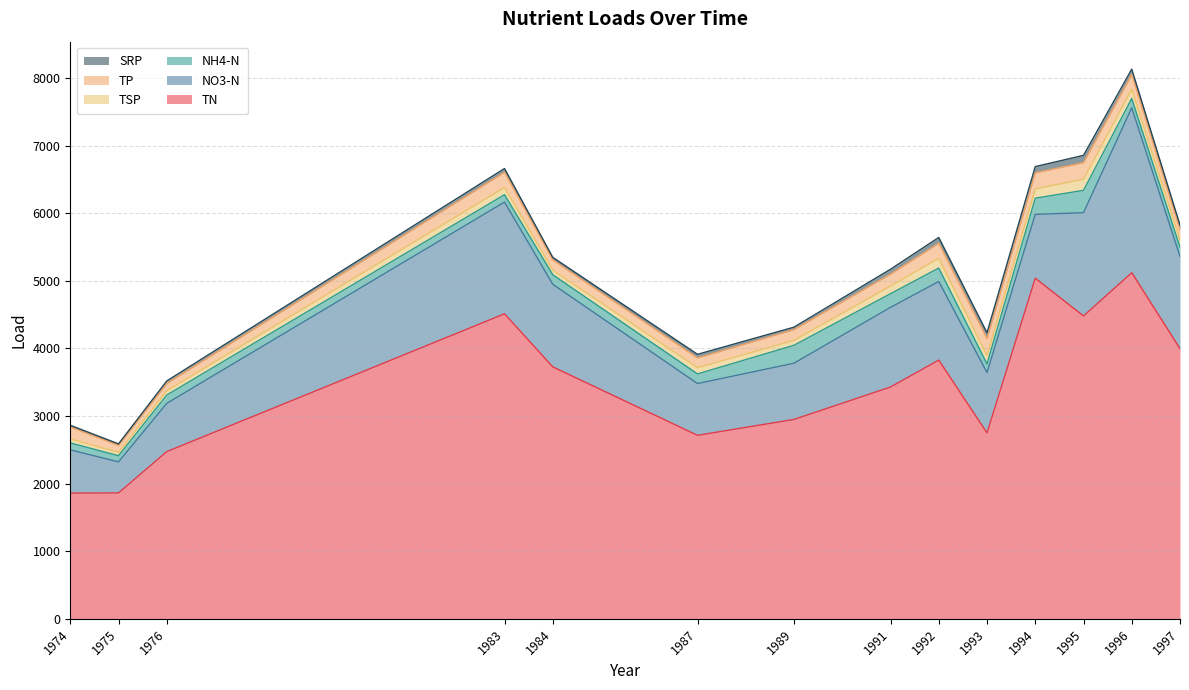

How many data points in NO3_minus_N are less than 1163?

7